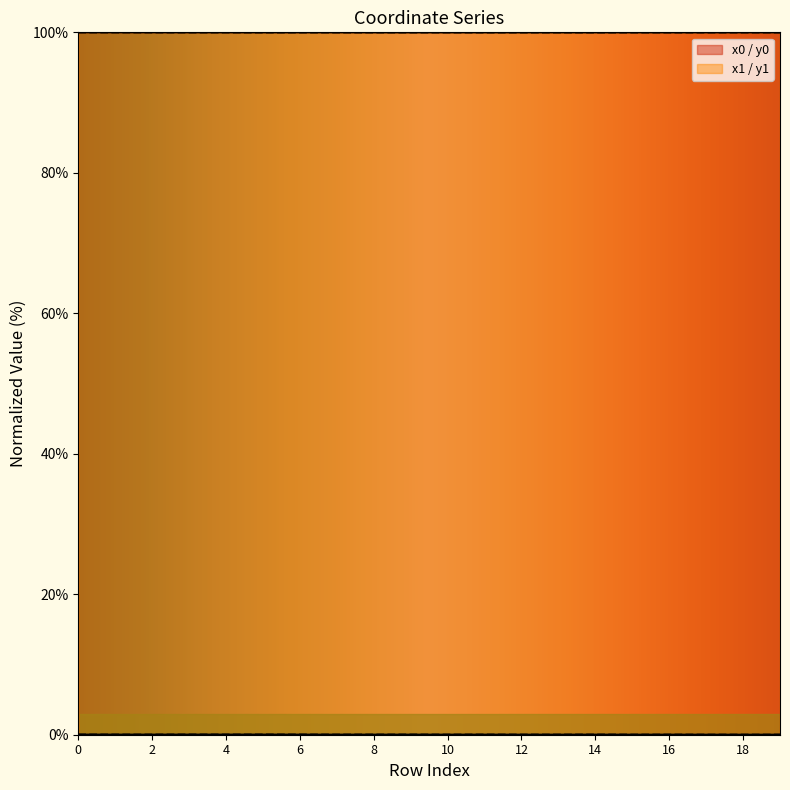

At which label does y0 reach its minimum?

18